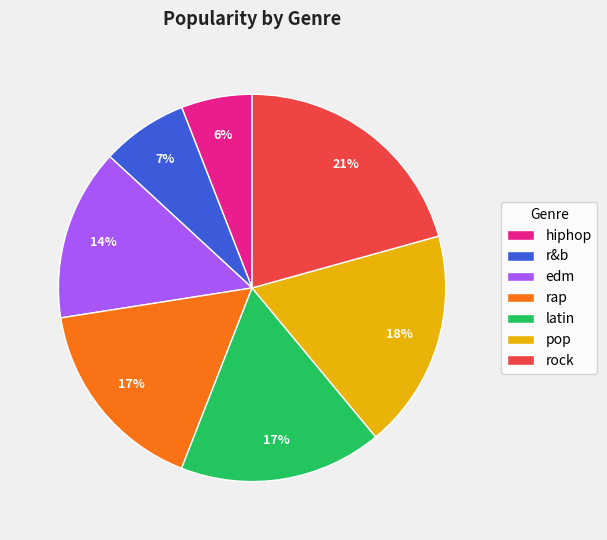

How many segments does this pie chart have?

7